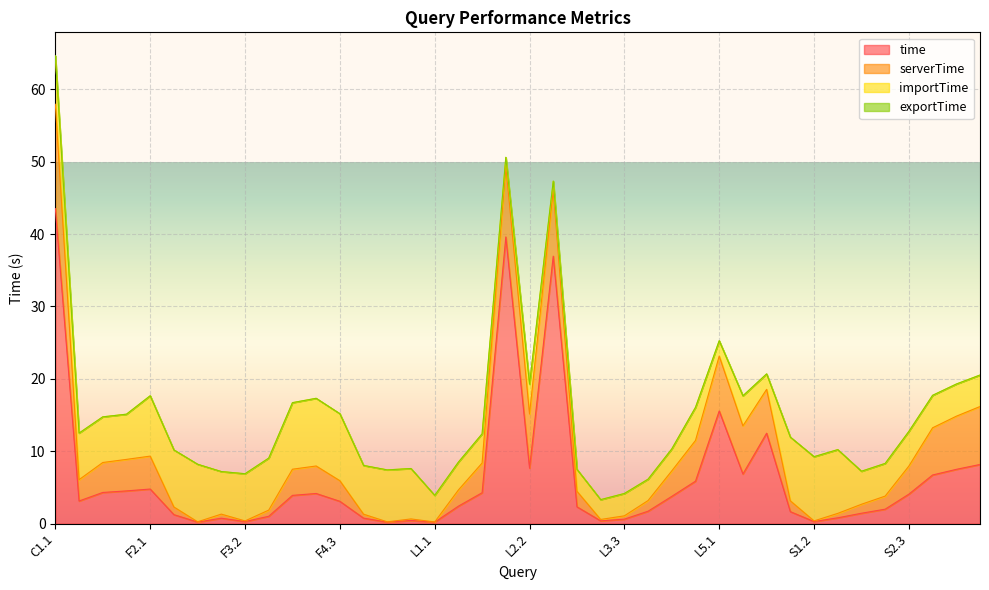

Where is the first local maximum for exportTime?

F2.1